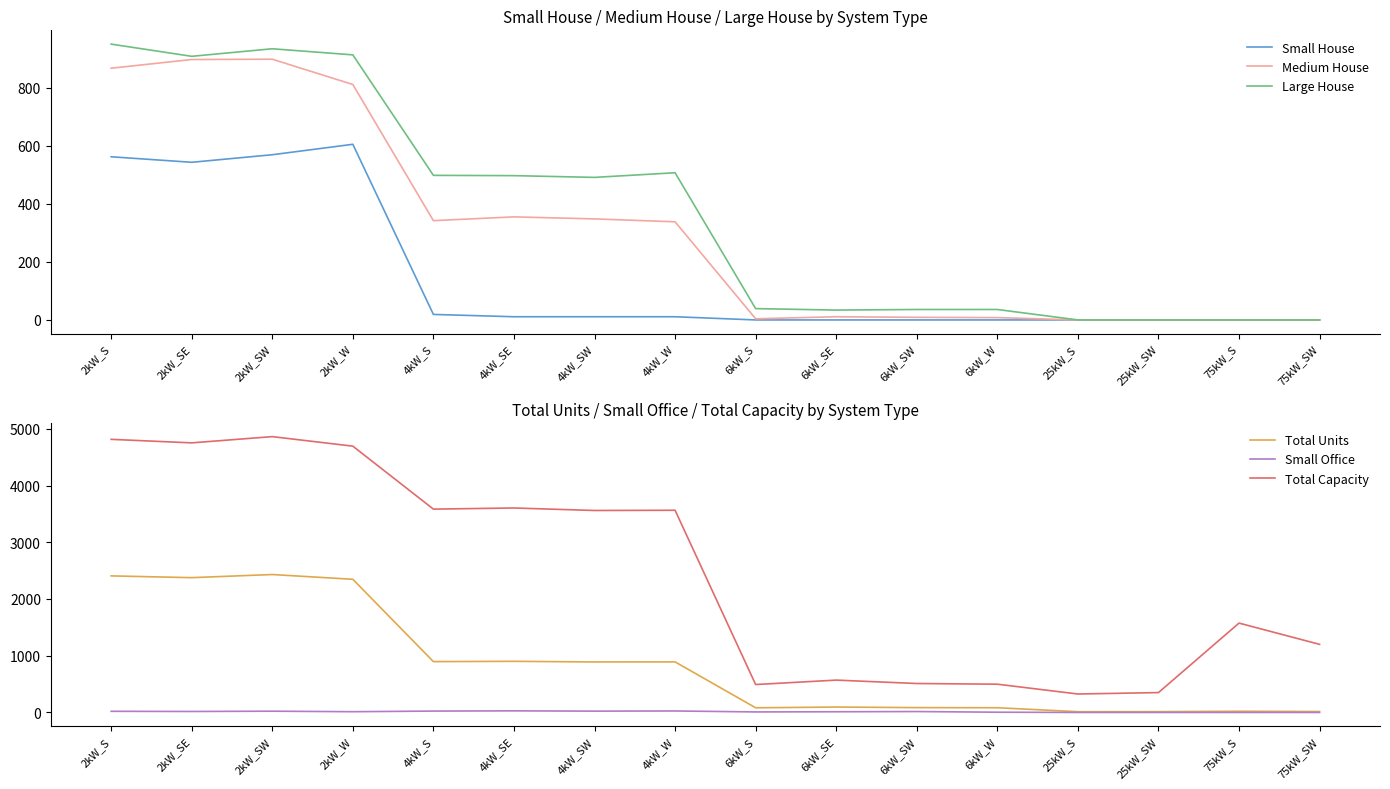

What is the average value of the Large House series?

365